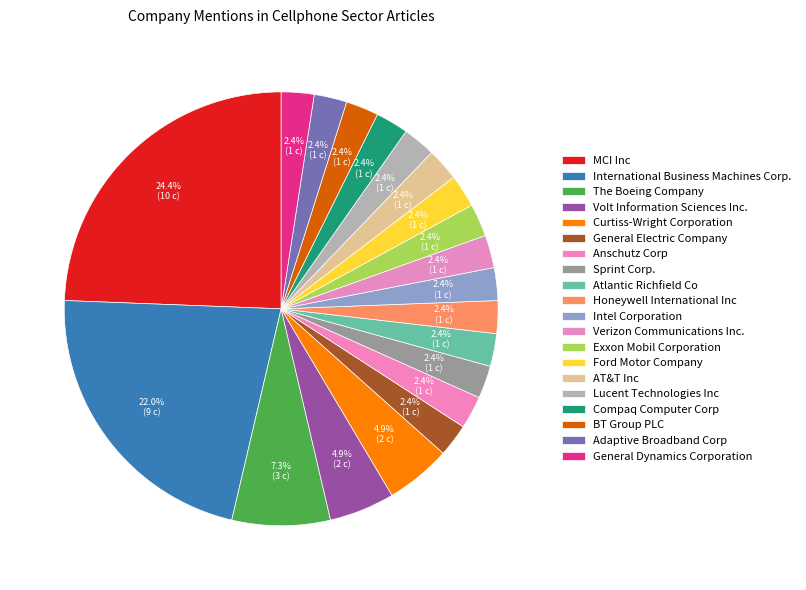

What is the total percentage of General Dynamics Corporation and Curtiss-Wright Corporation?

7.3%